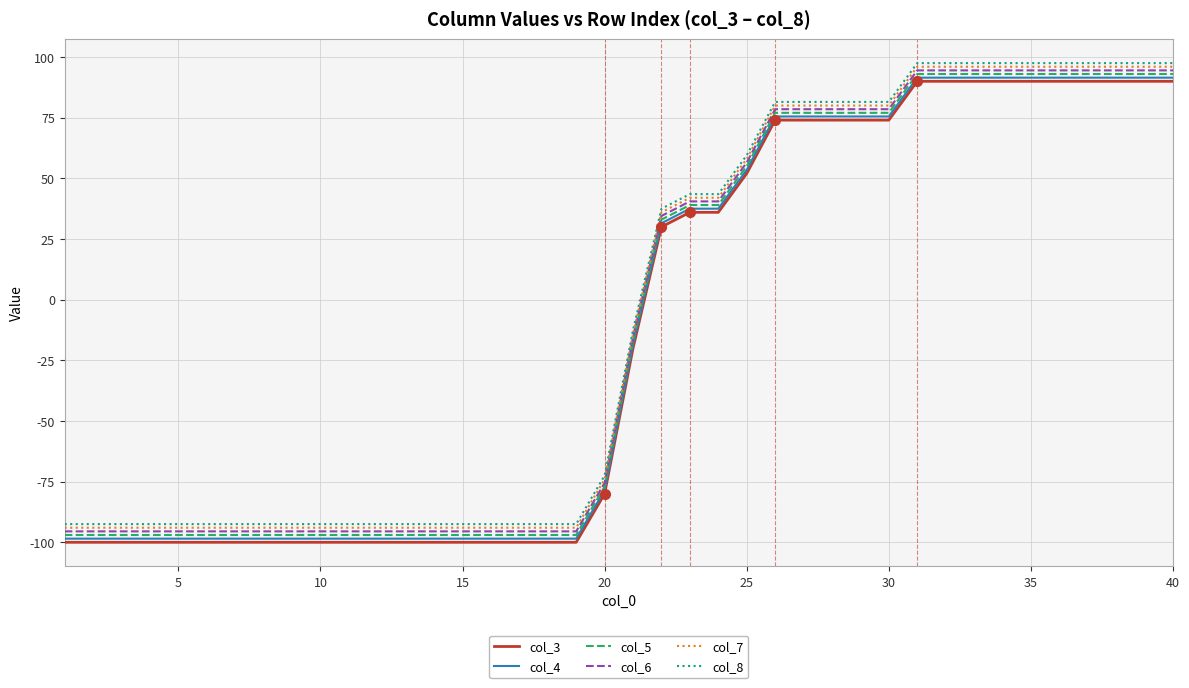

What is the minimum value shown in the chart?

-100.0